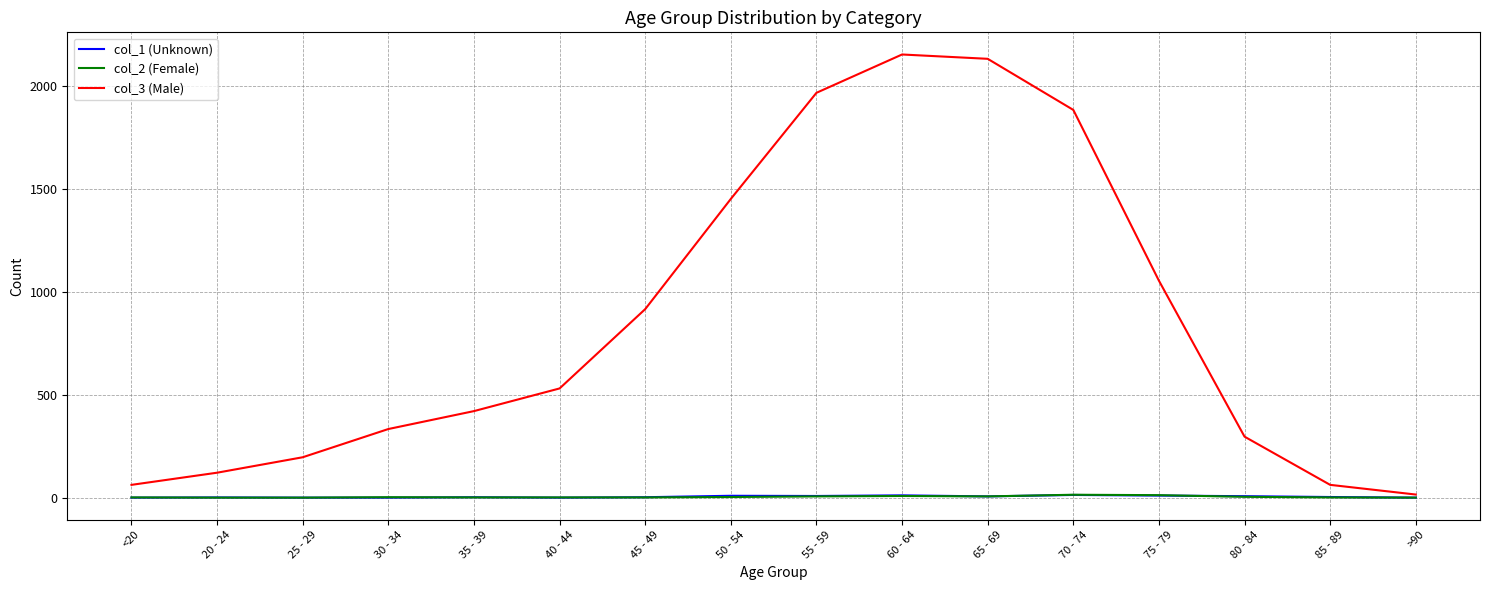

Where is col_3 (Male) nearest to the value 1083?

75 - 79